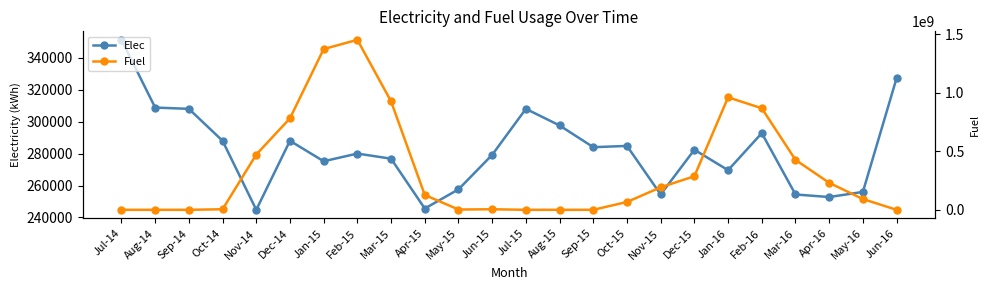

How many categories are shown in the chart?

24